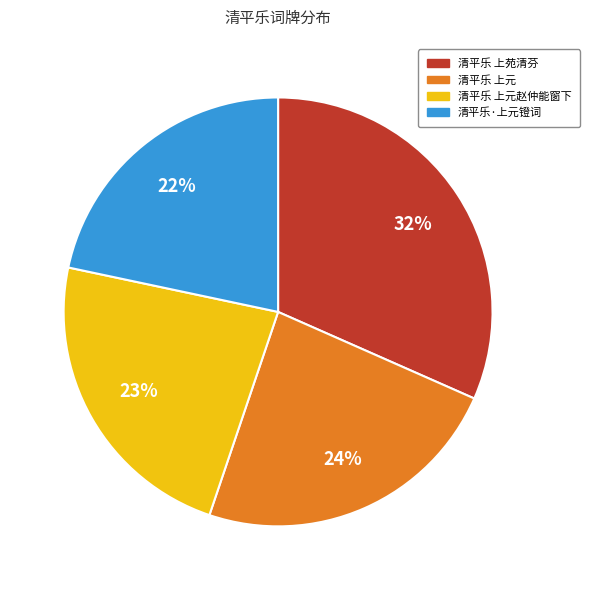

True or false: 清平乐 上元 accounts for 12% of the total.

False